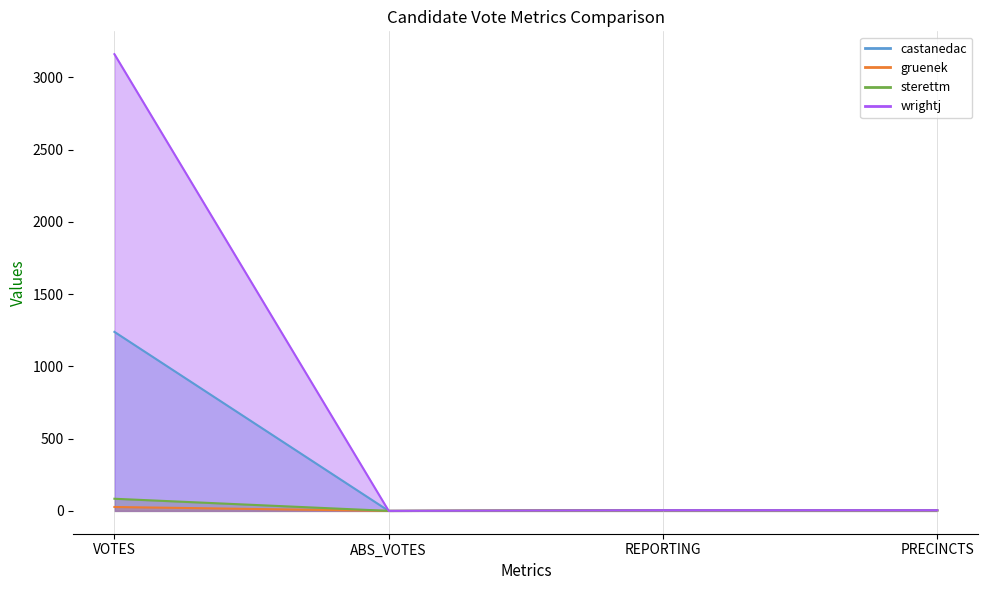

Where is wrightj nearest to the value 1580?

REPORTING